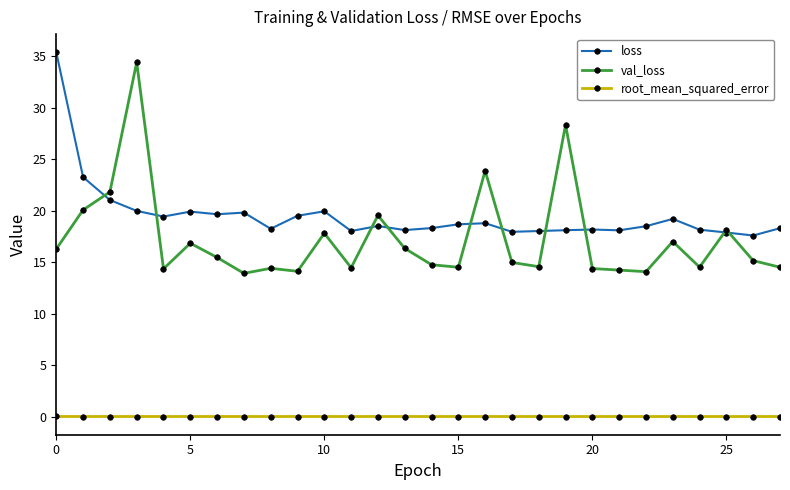

Does the chart have visible grid lines?

No